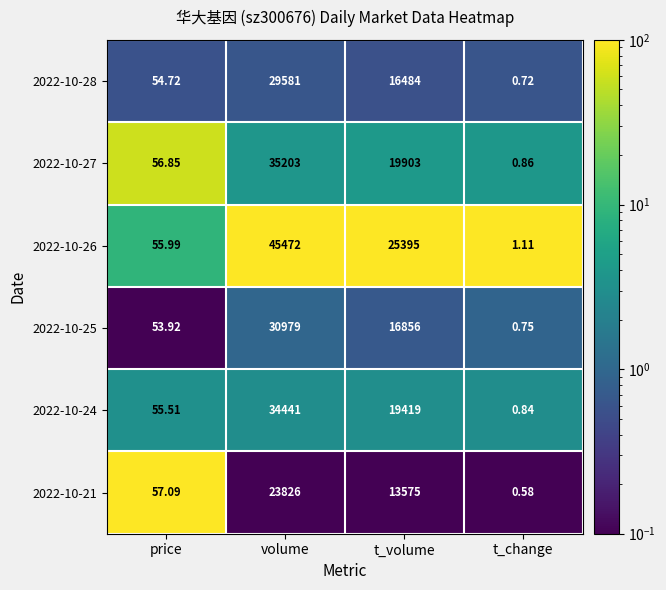

What is the total value across all series at t_volume?

111632.0